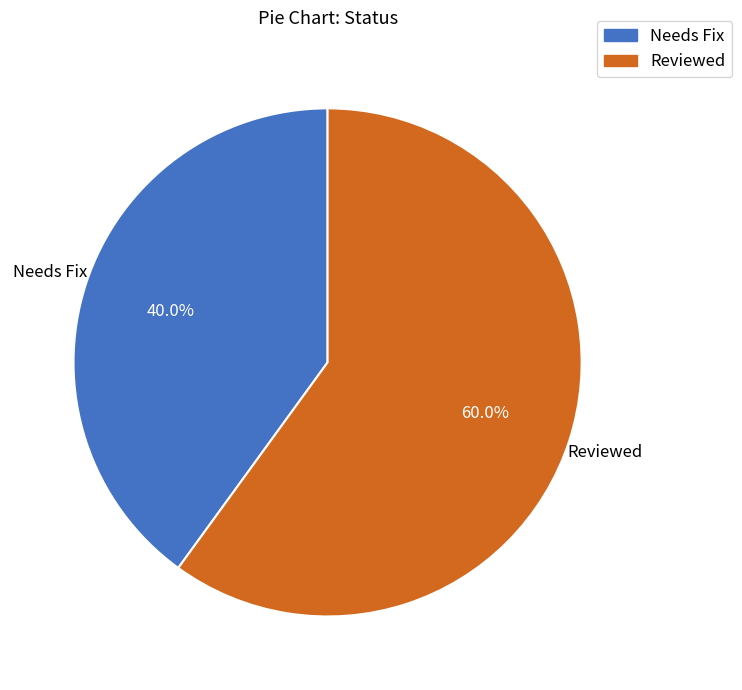

Which has a higher value, Needs Fix or Reviewed?

Reviewed